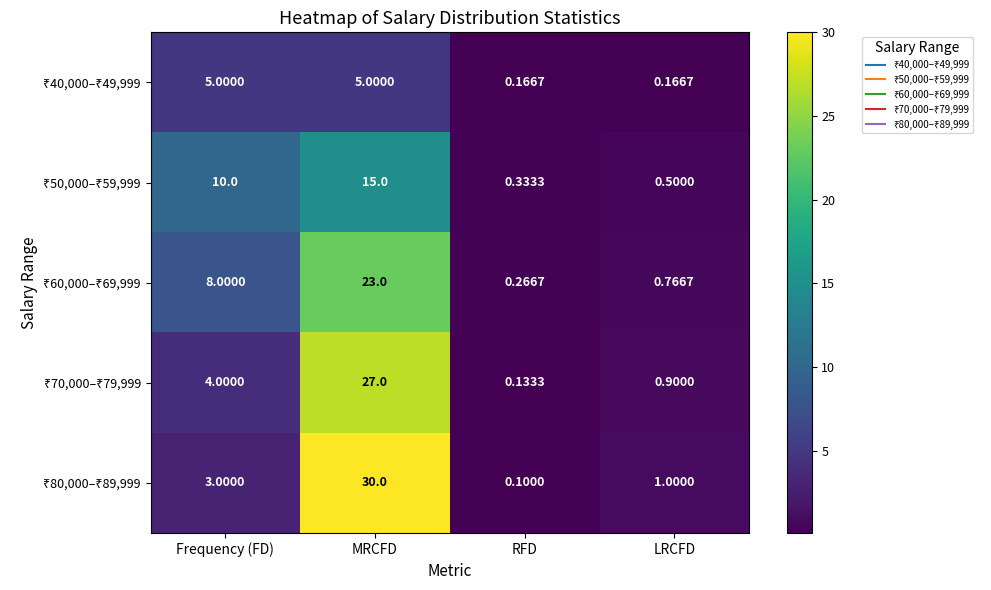

Which label corresponds to the smallest value in the chart?

RFD